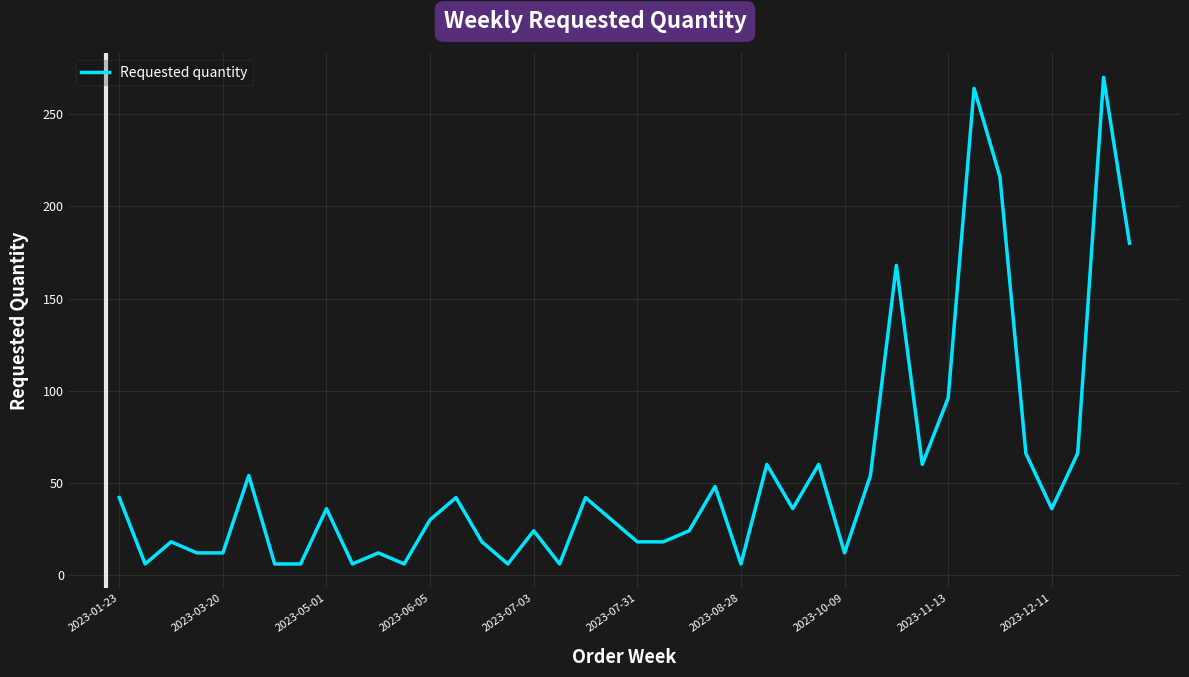

What is the maximum value shown in the chart?

270